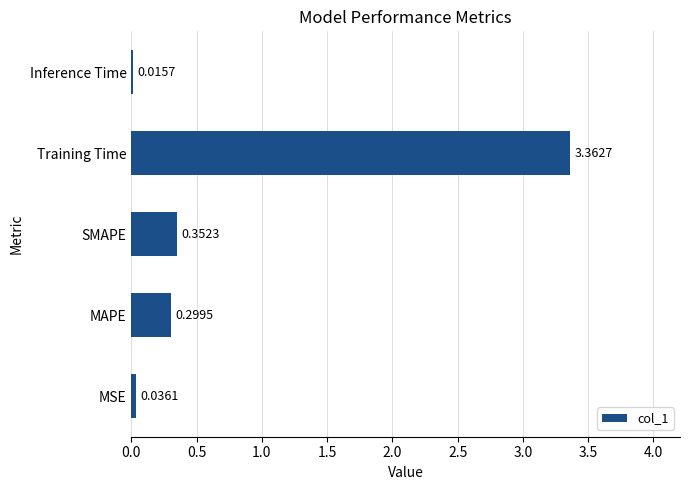

Rank the categories by value from highest to lowest.

Training Time, SMAPE, MAPE, MSE, Inference Time